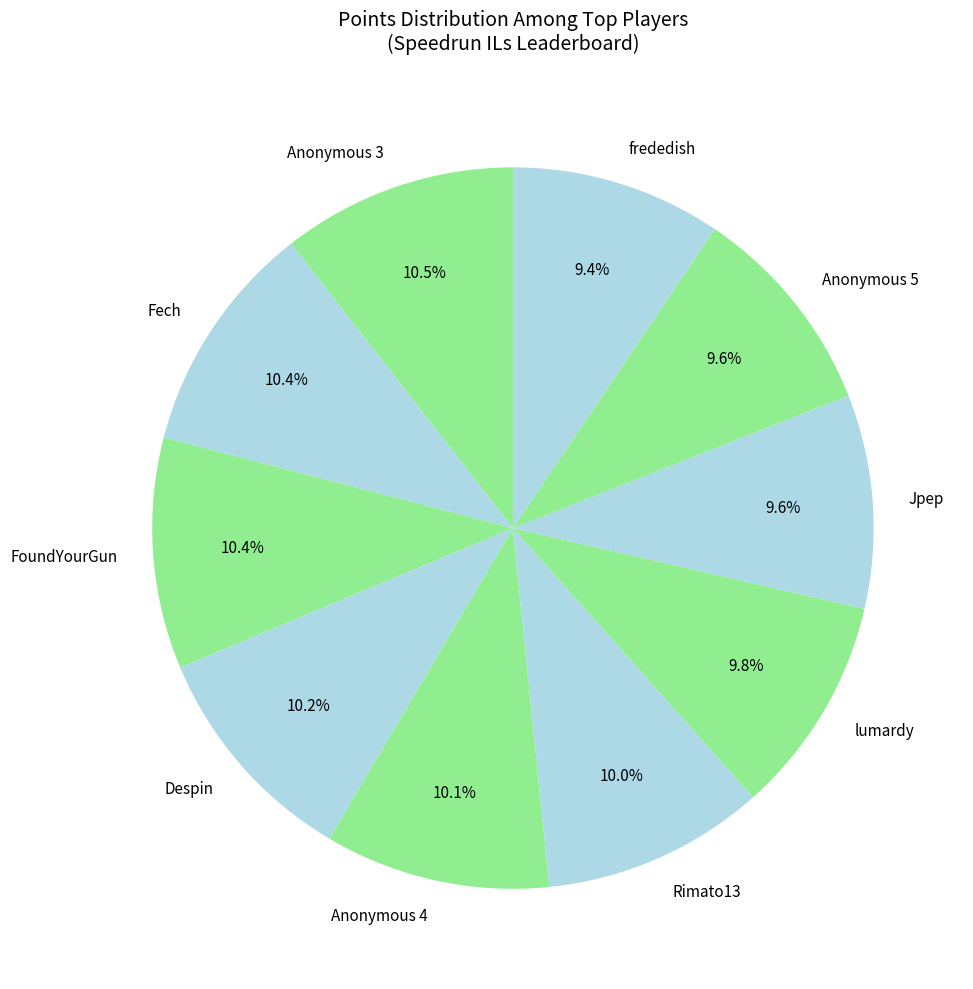

What portion of the pie excludes Anonymous 3?

89.5%